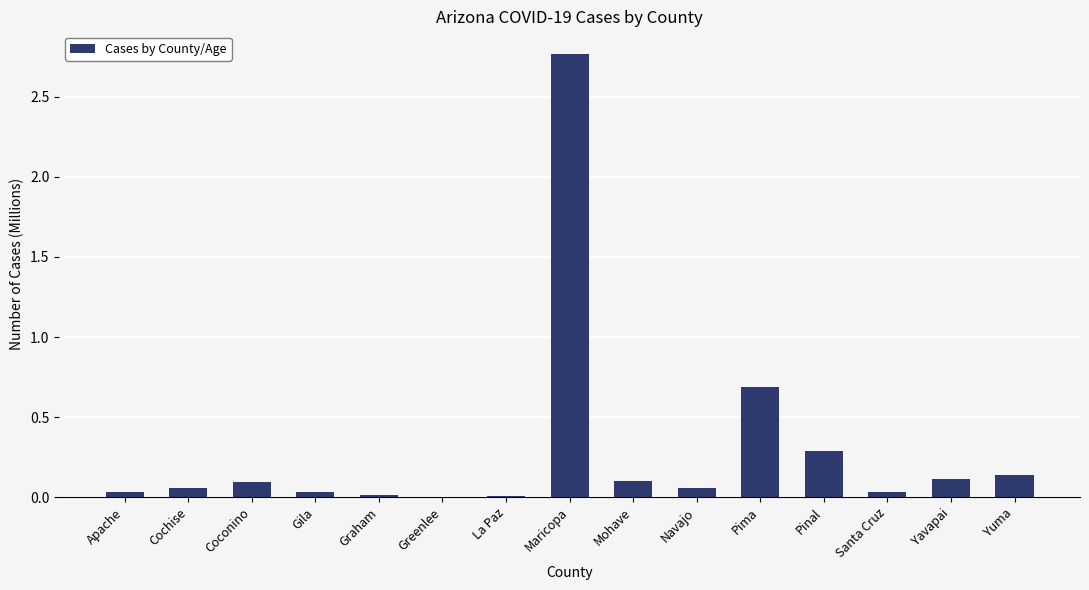

Which label corresponds to the largest value in the chart?

Maricopa